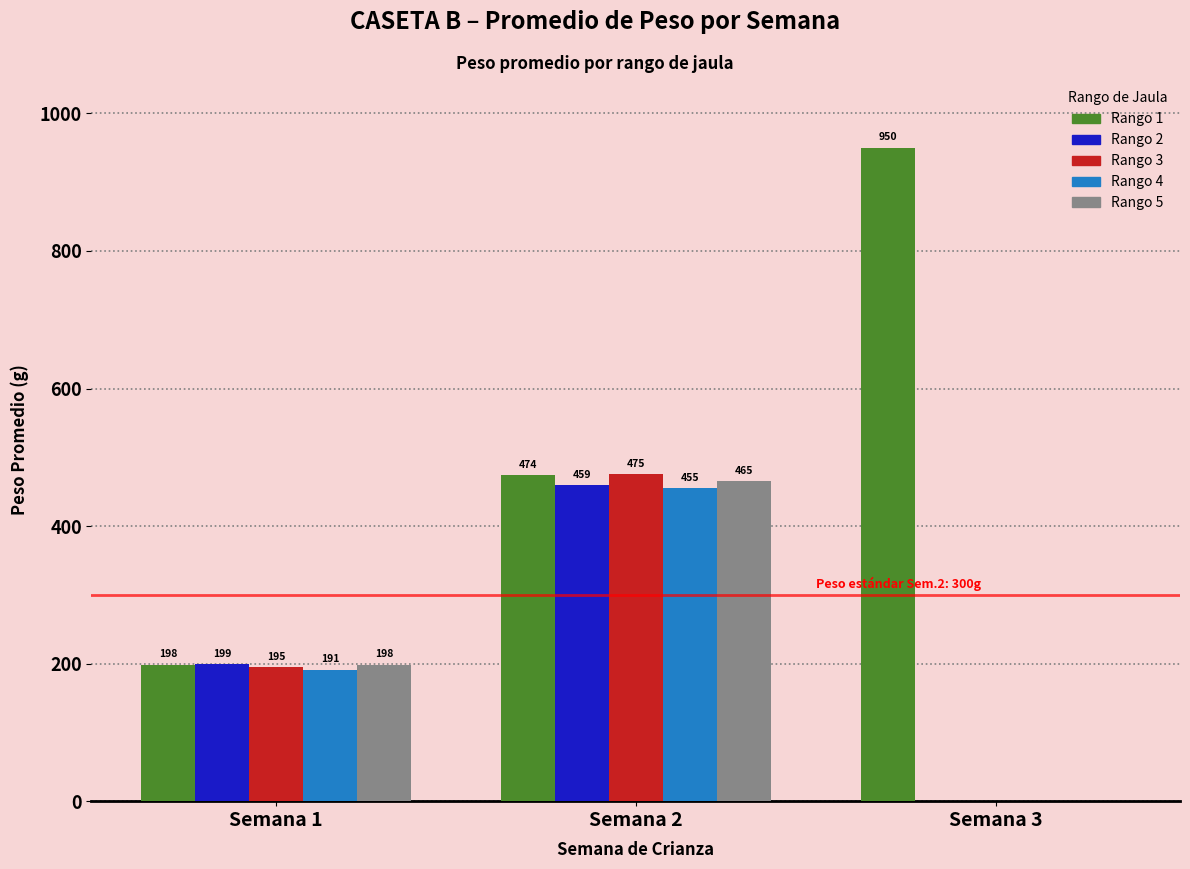

What is the average value of the Rango 2 series?

219.5